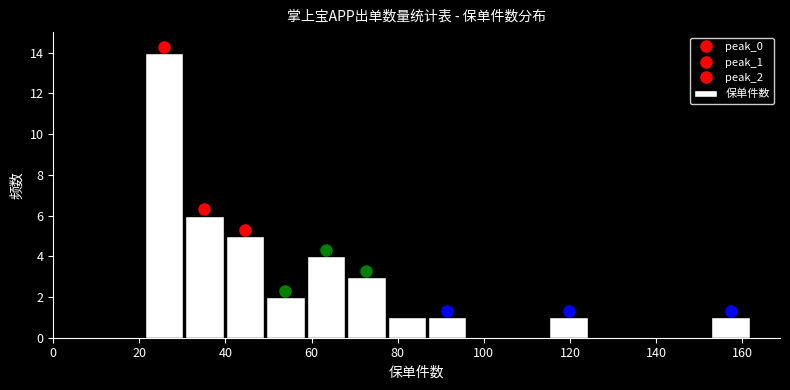

Which range on the x-axis has the tallest bar?

21.0 to 30.4